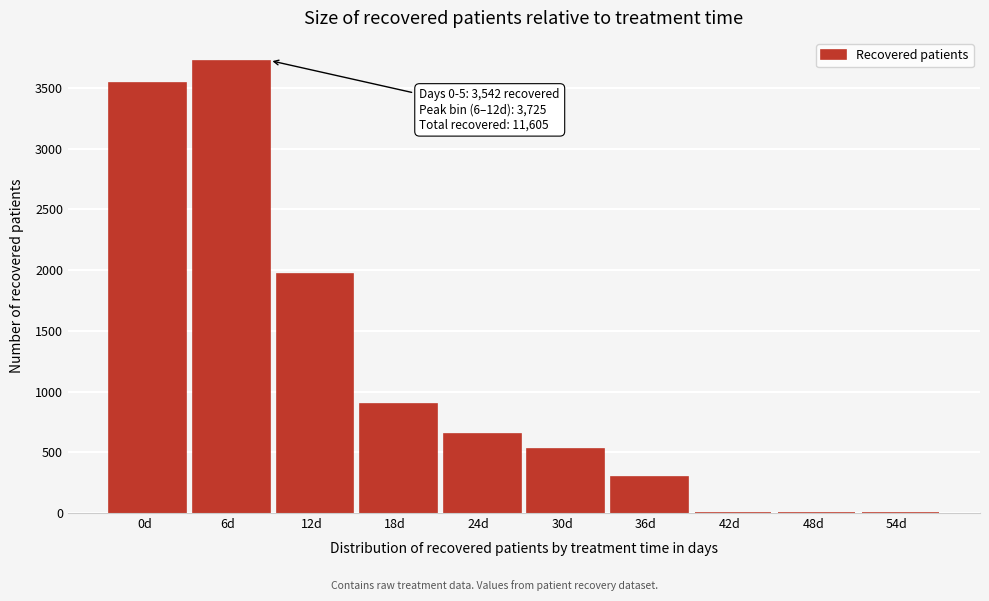

Reading left to right, list all the values displayed in this chart.

0d=3542	6d=3725	12d=1971	18d=900	24d=650	30d=523	36d=294	42d=0	48d=0	54d=0